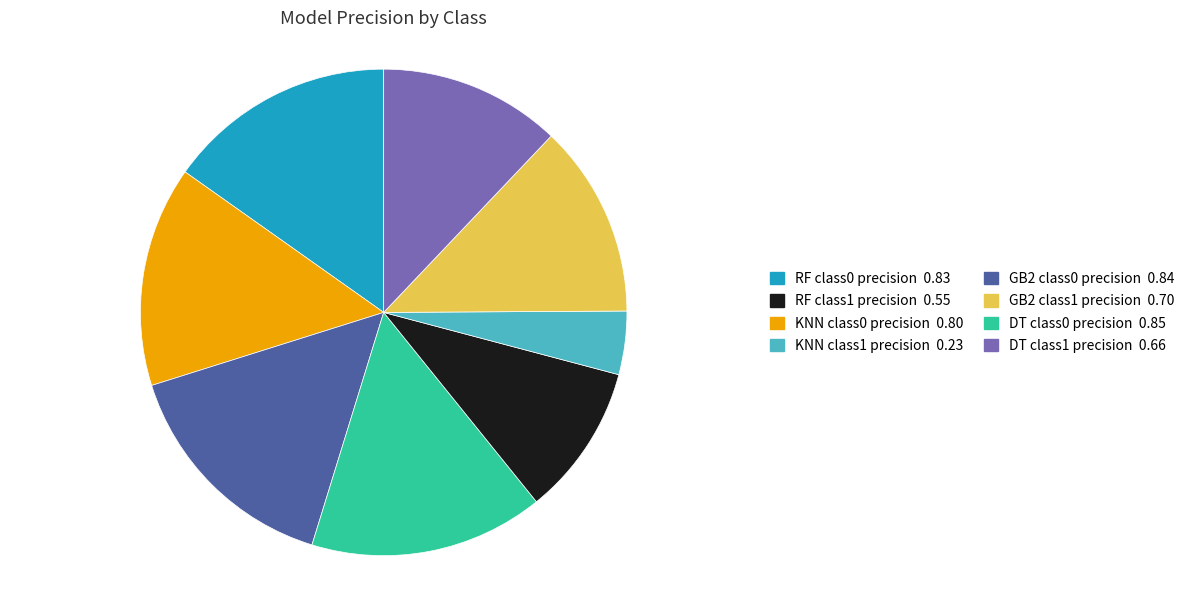

Is there a majority slice in this chart?

No